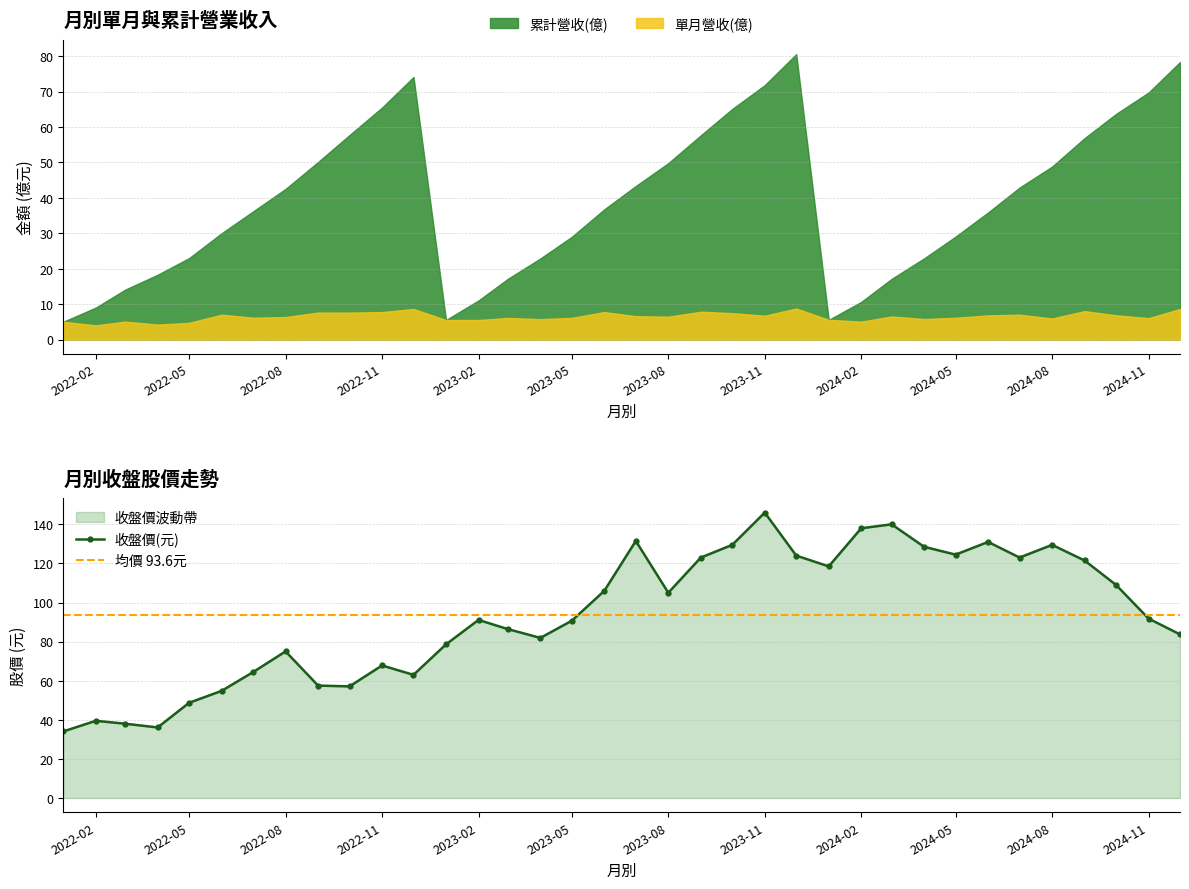

What is the difference between the maximum and minimum values in the 收盤價(元) series?

112.0